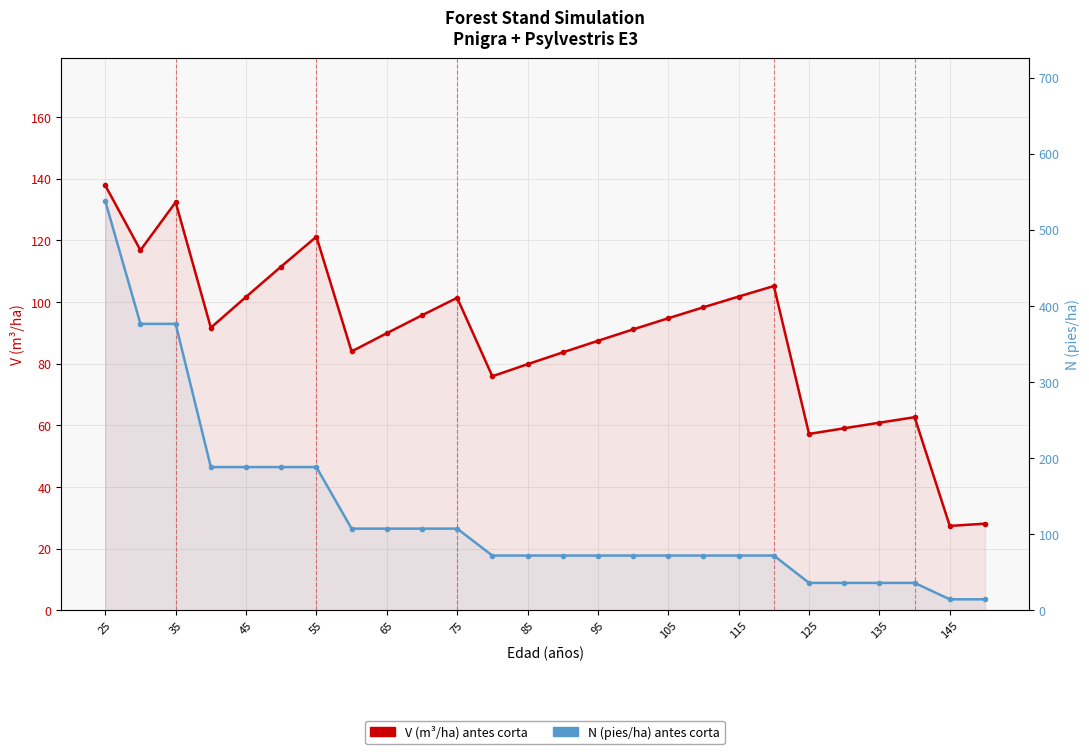

Count the number of categories in the chart.

26